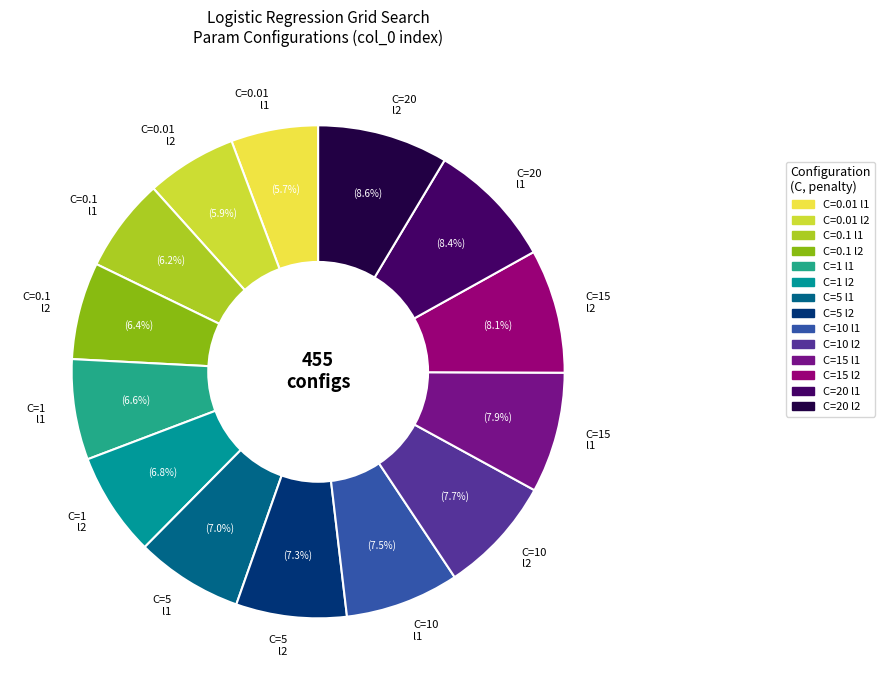

What portion of the pie excludes C=0.01 l1?

94.3%